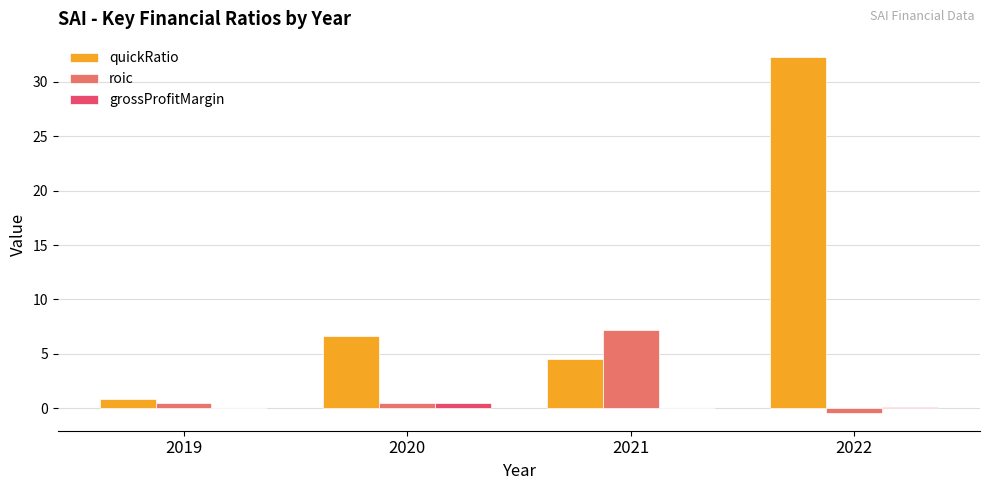

Read the roic value at 2020.

0.5